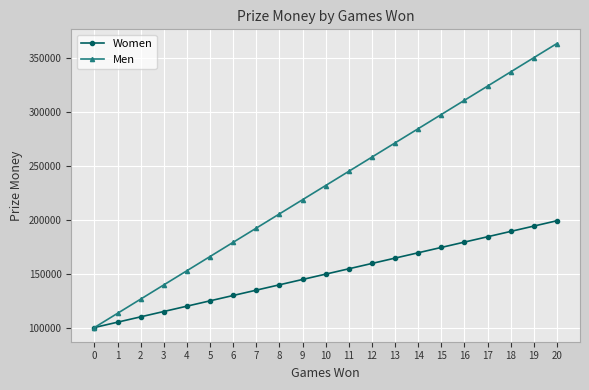

What is the difference between the Women values at 0 and 1?

4950